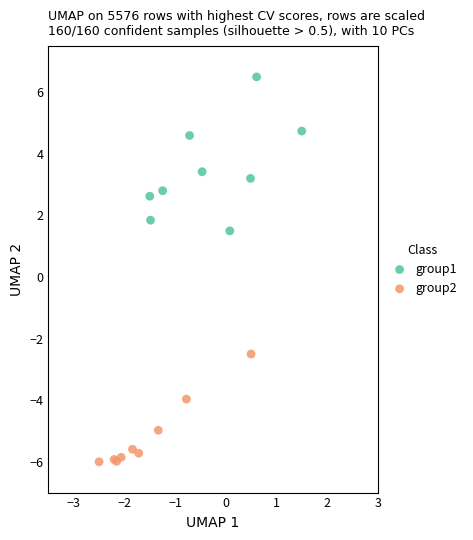

Which series contains the highest Y value?

group1